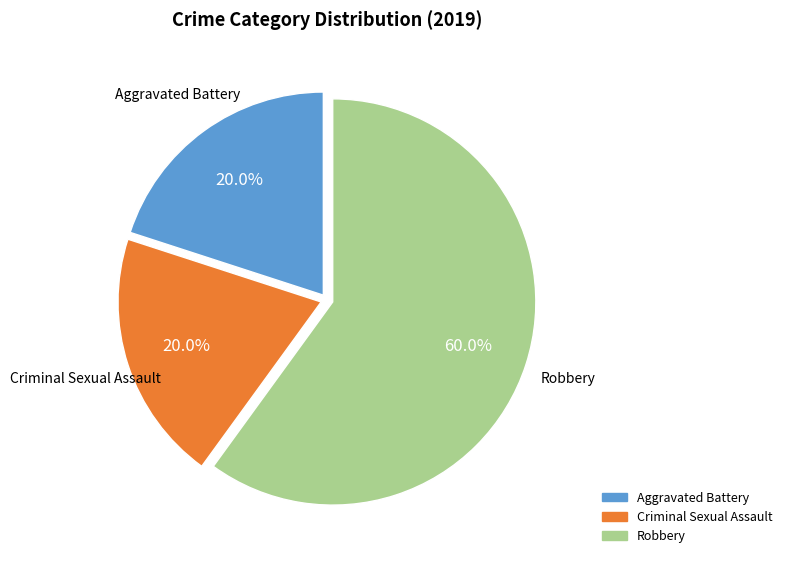

True or false: Criminal Sexual Assault accounts for 20% of the total.

True